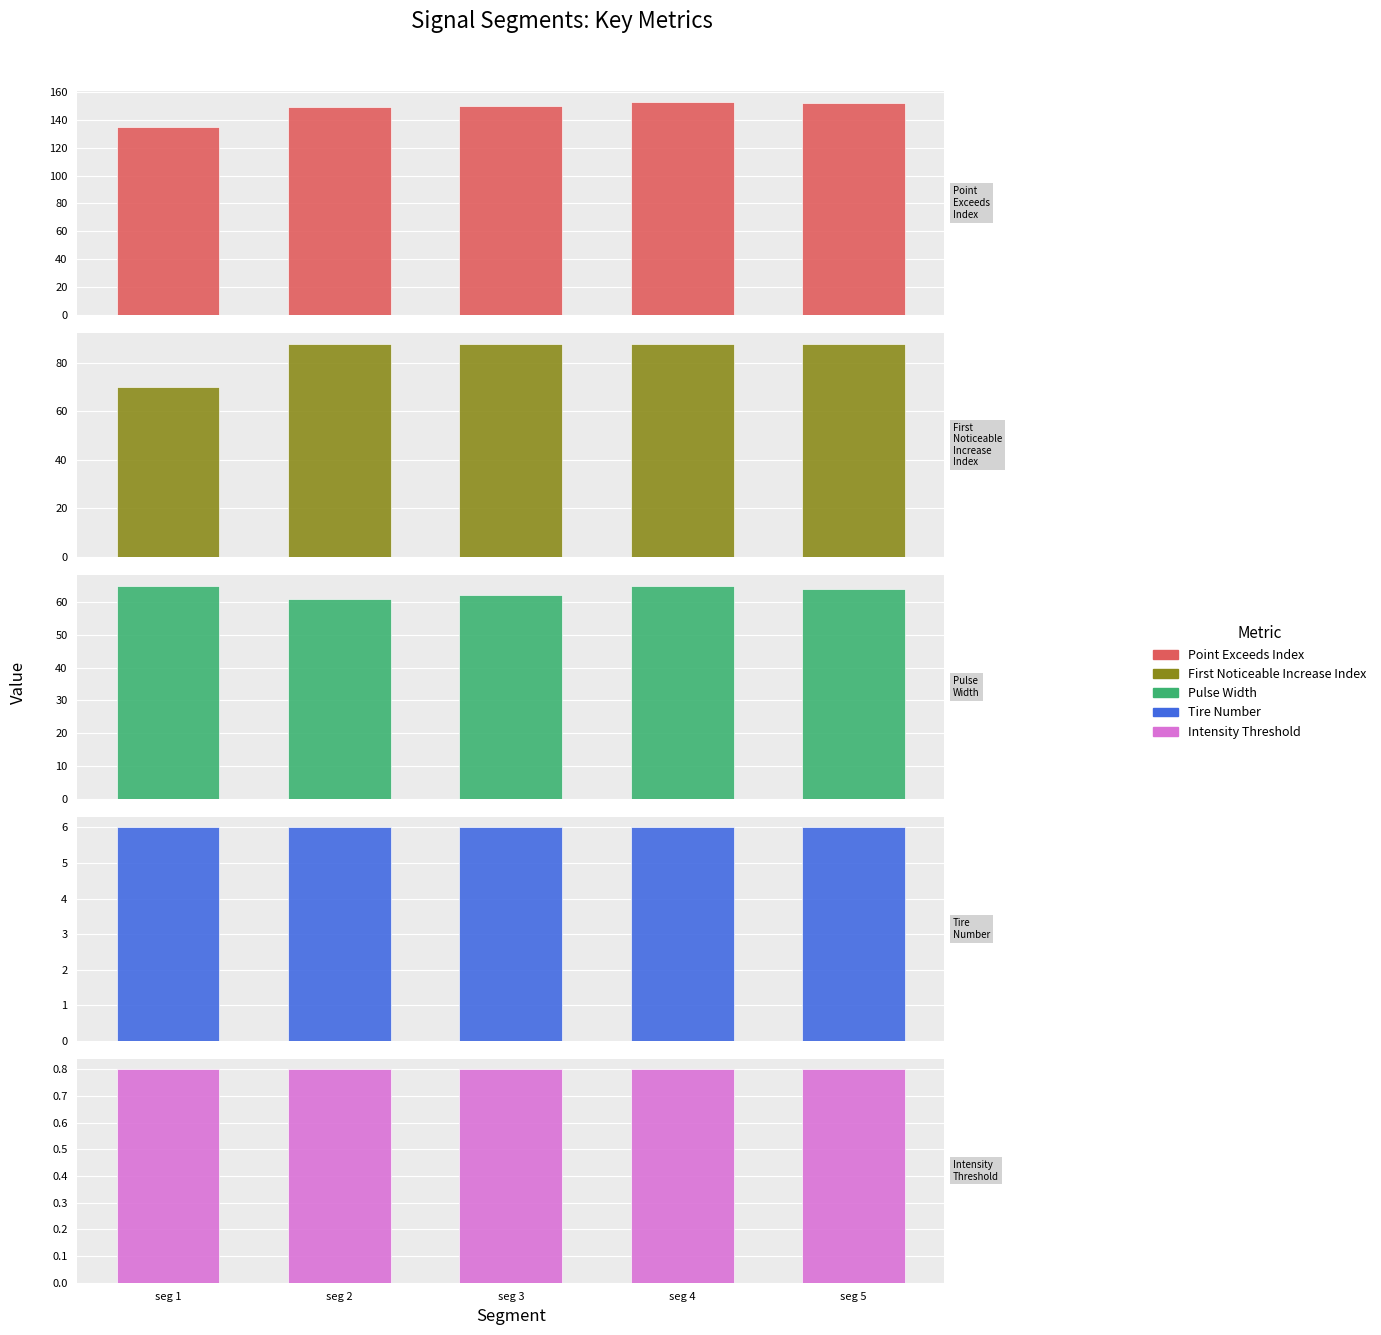

What is the average value of the First_Noticeable_Increase_Index series?

84.4